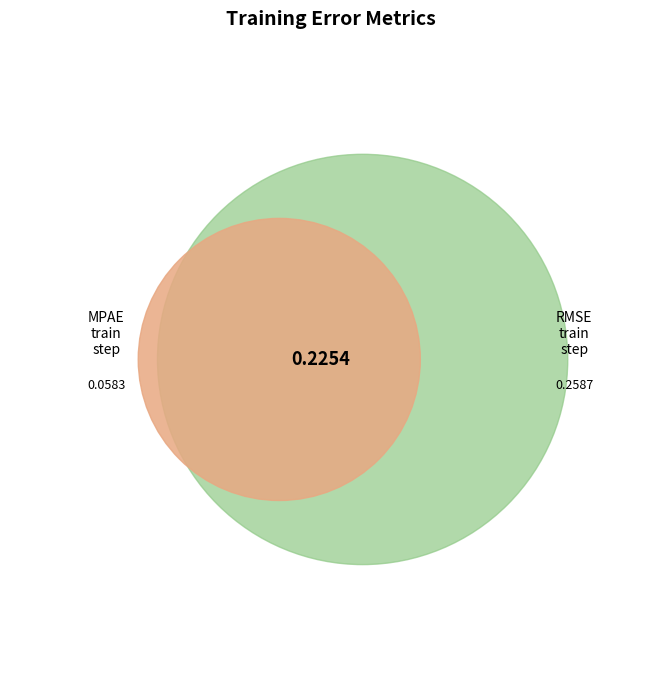

True or false: RMSE_train_step accounts for 82% of the total.

True